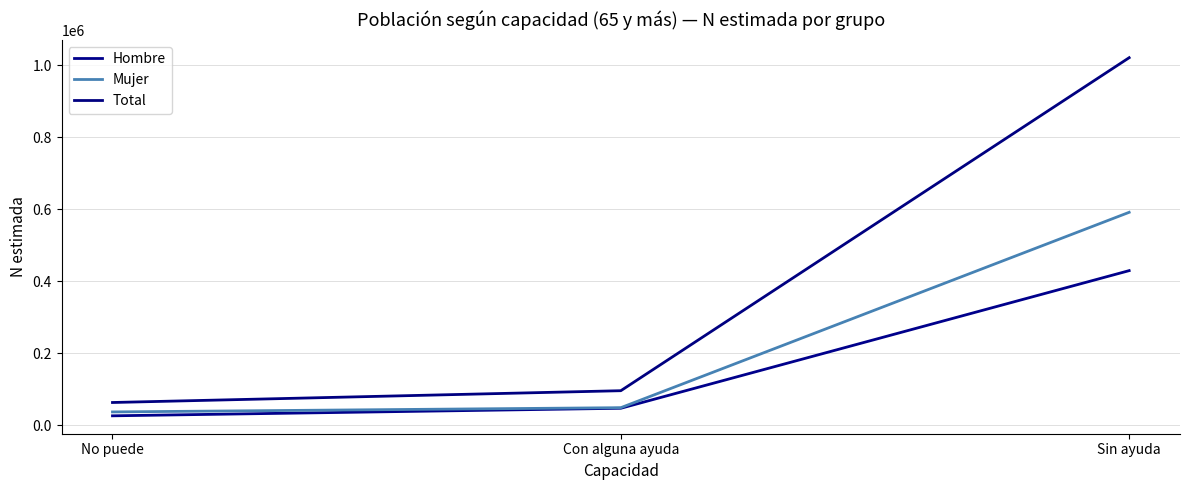

Which series changed the most between No puede and Sin ayuda?

Total